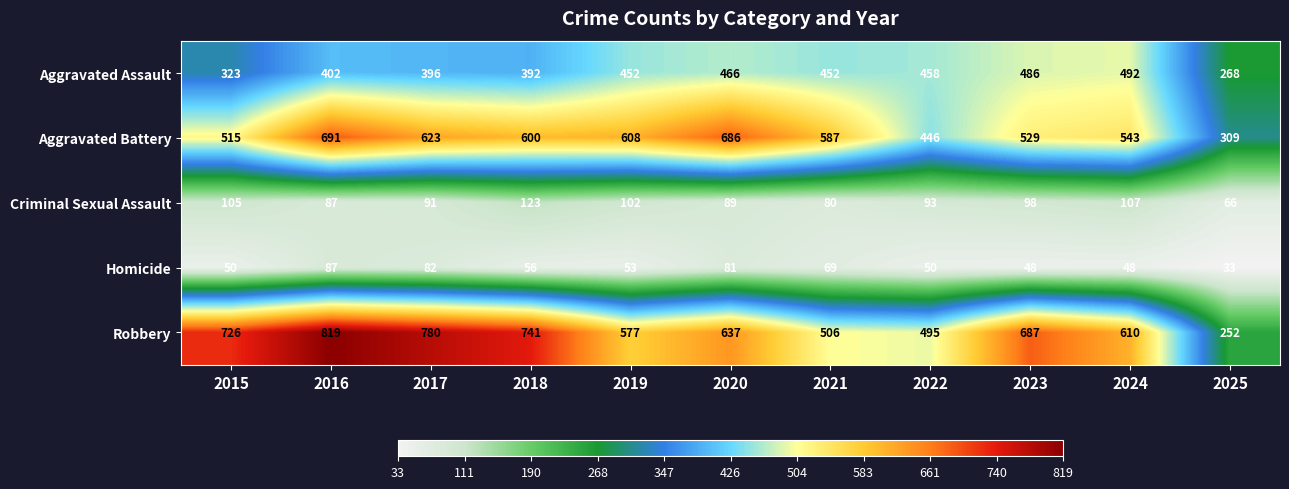

The Criminal Sexual Assault series shows 22 at 2022. True or false?

False